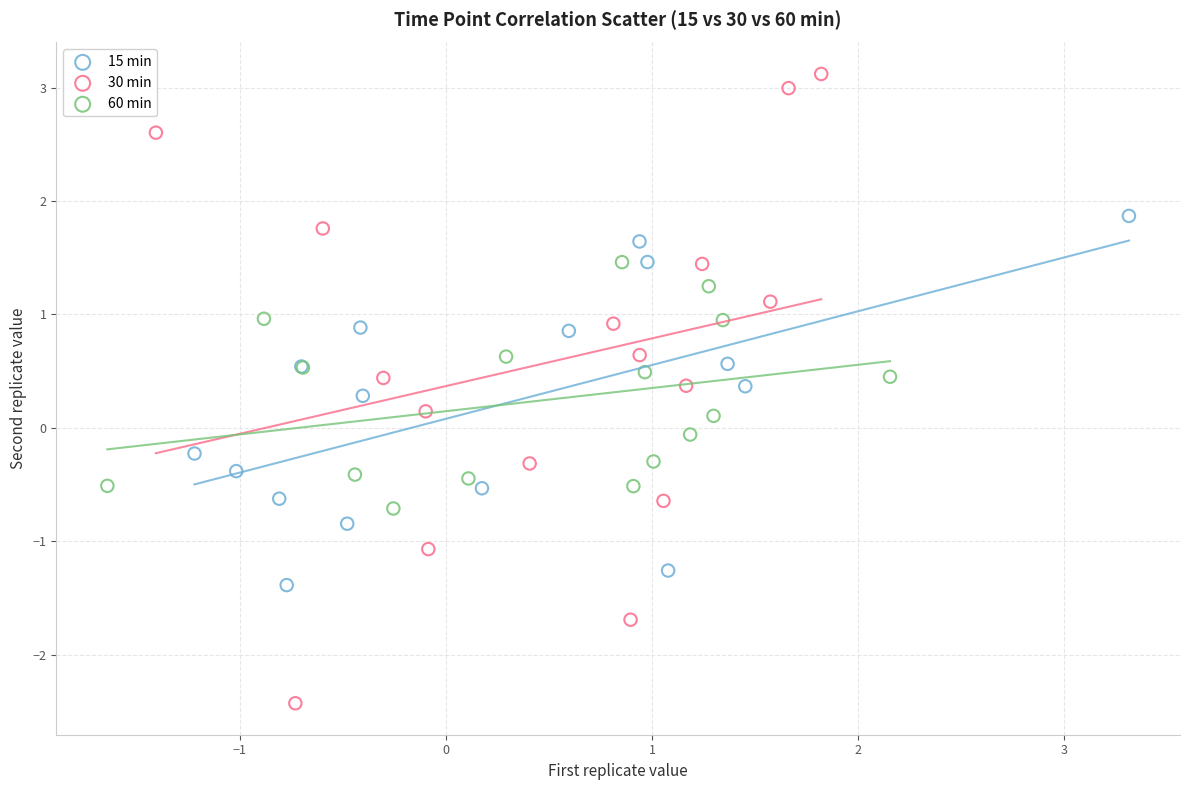

Which series reaches the minimum Y coordinate?

30 min